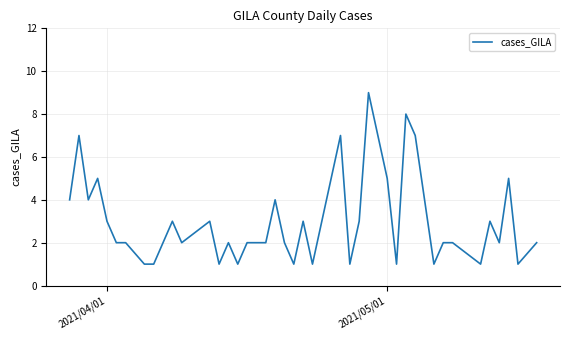

What is the greatest value displayed?

9